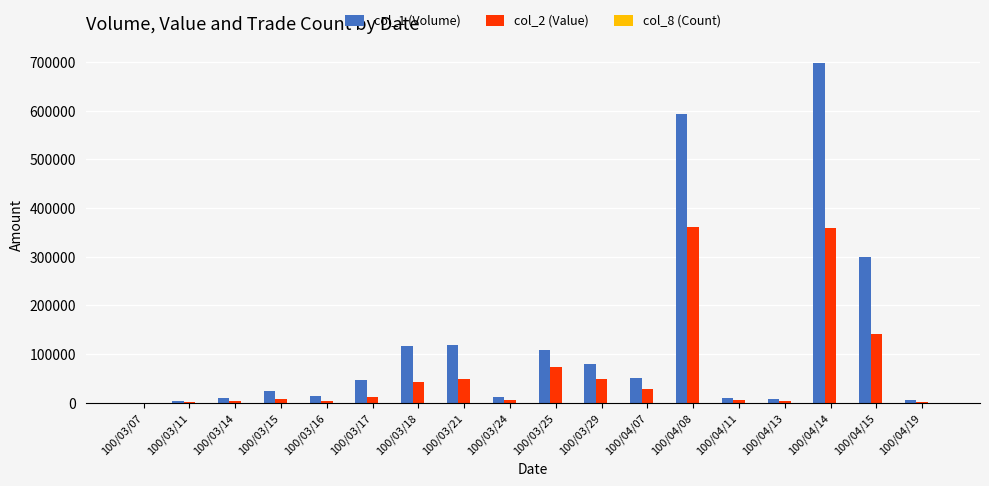

Which series has the largest total across all categories?

col_1 (Volume)